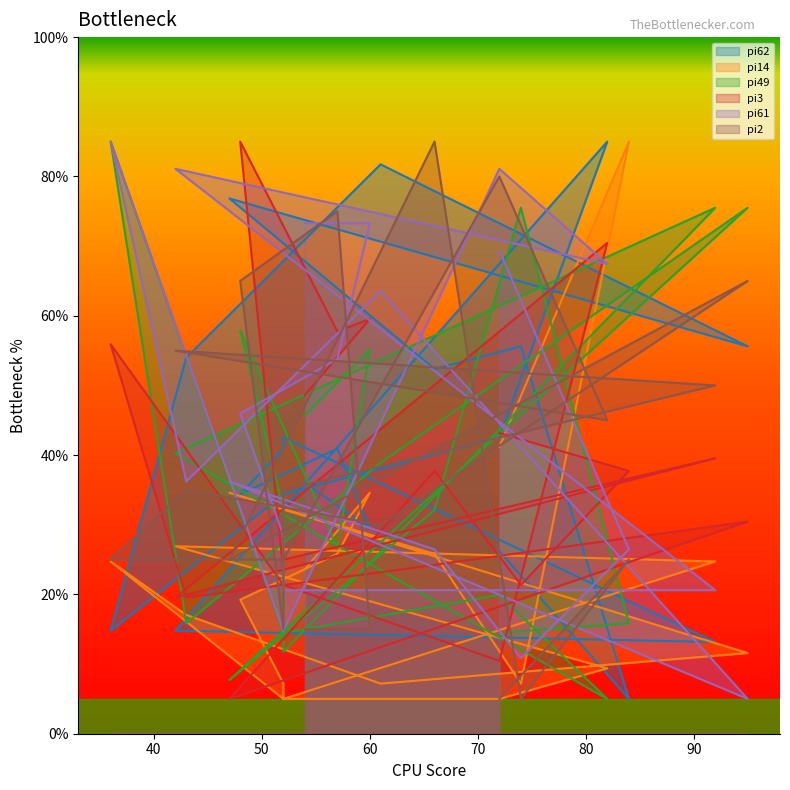

What is the value of the pi2 point at the 8th from the left?

35.0